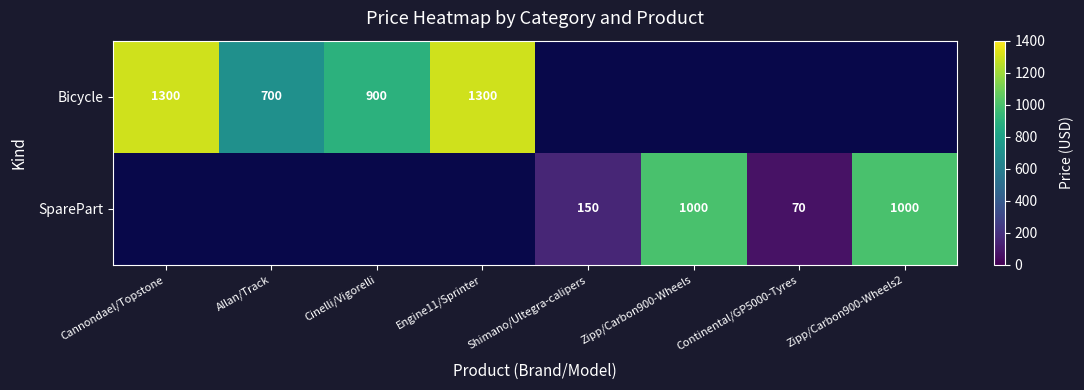

Which label corresponds to the largest value in the chart?

Cannondael/Topstone